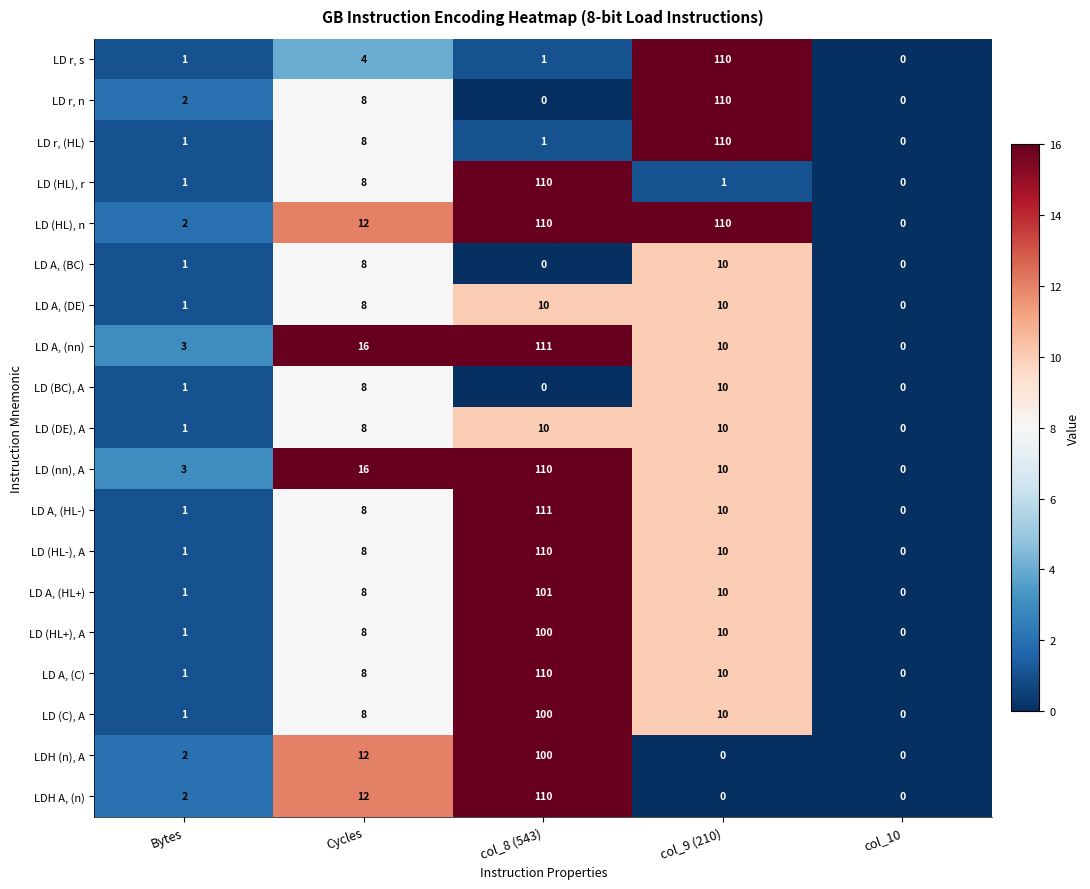

True or false: LD (HL-), A has a value of 1 at Bytes.

True